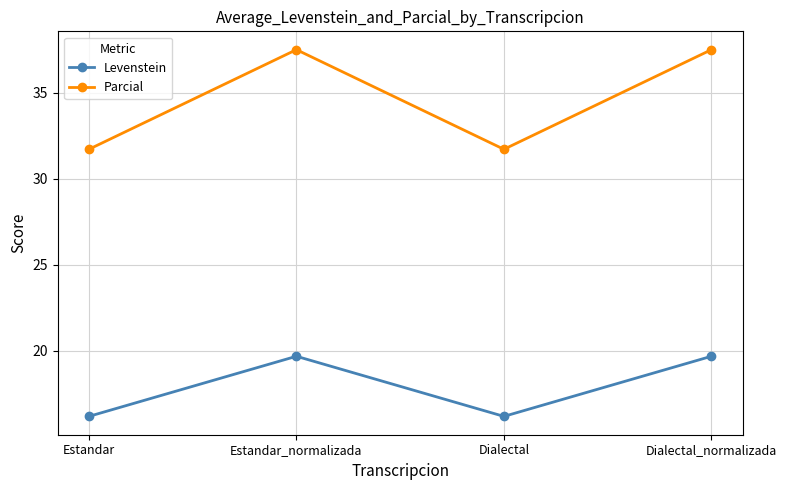

Rank the series by their average value, from lowest to highest.

Levenstein, Parcial